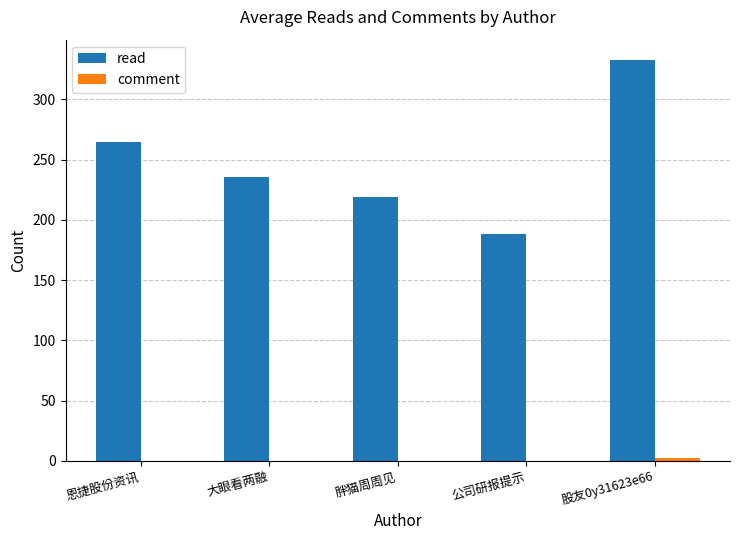

Which series changed the most between 公司研报提示 and 股友0y31623e66?

read